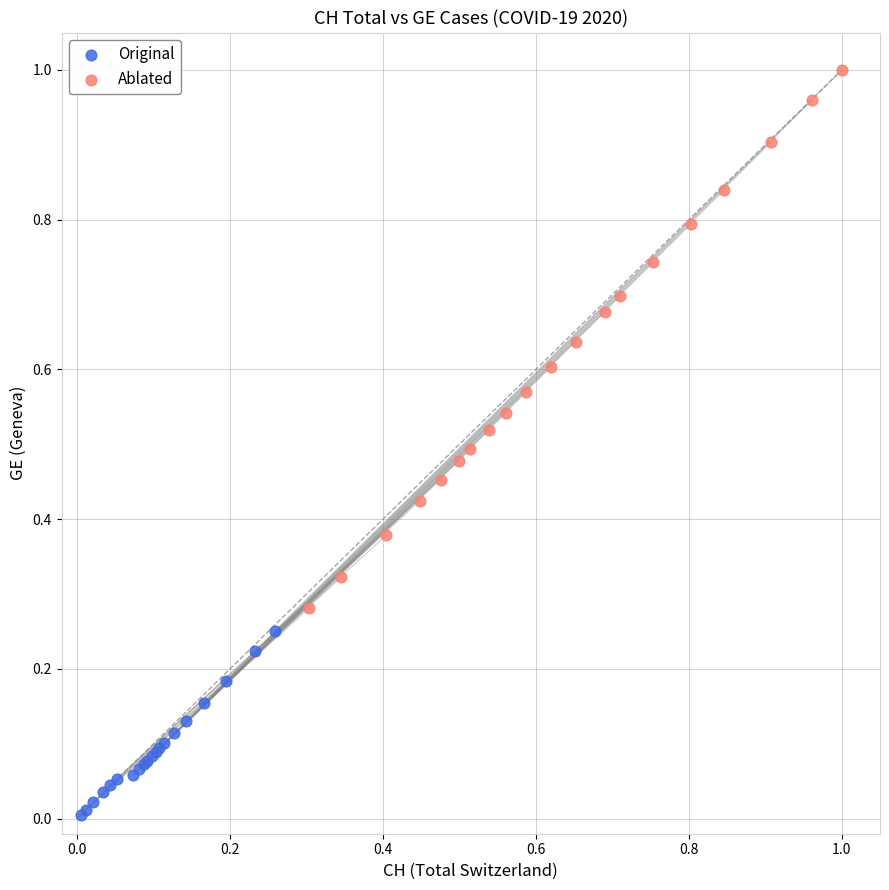

What are all the series names shown in the legend?

Original, Ablated